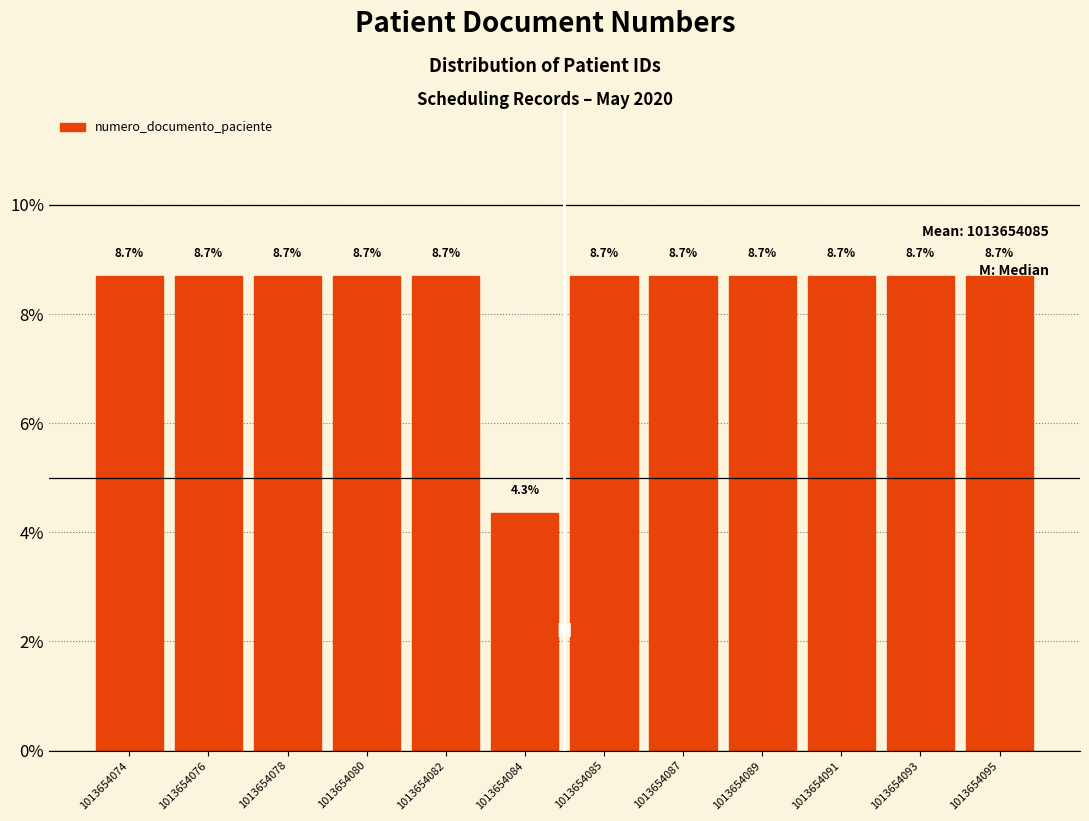

How tall is the bar that spans 1013654079.6 to 1013654081.4 on the x-axis? The bar edges are not printed on the chart, so give them approximately, as read against the axis.

8.7